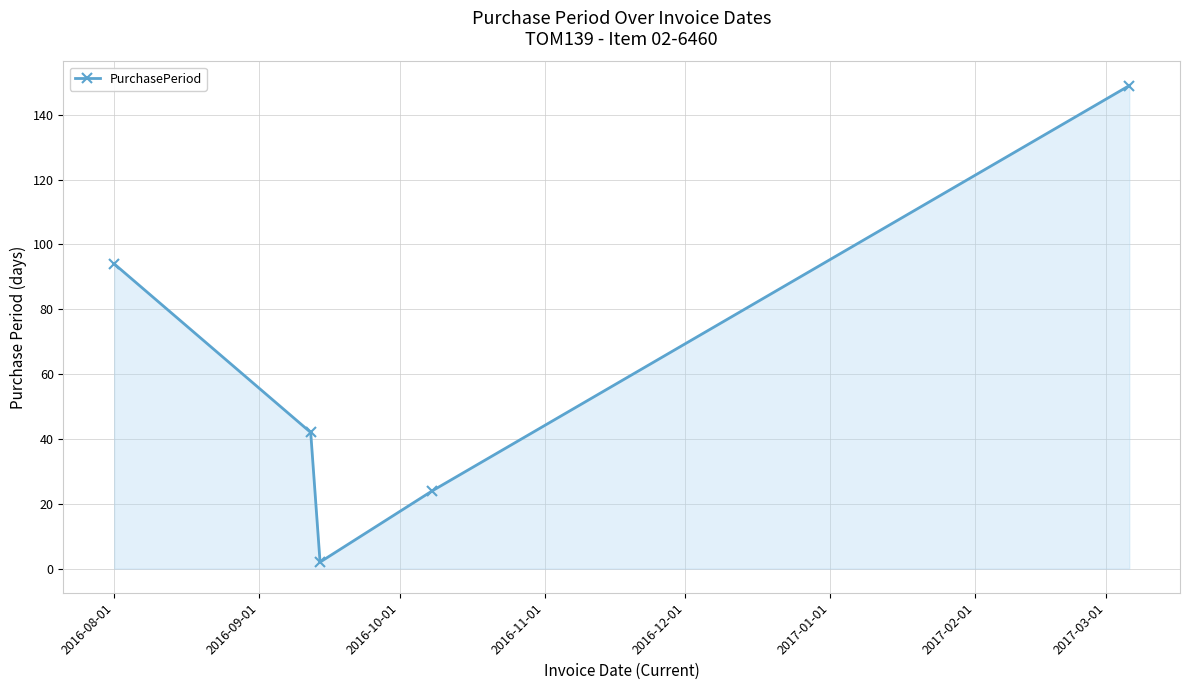

What is the greatest value displayed?

149